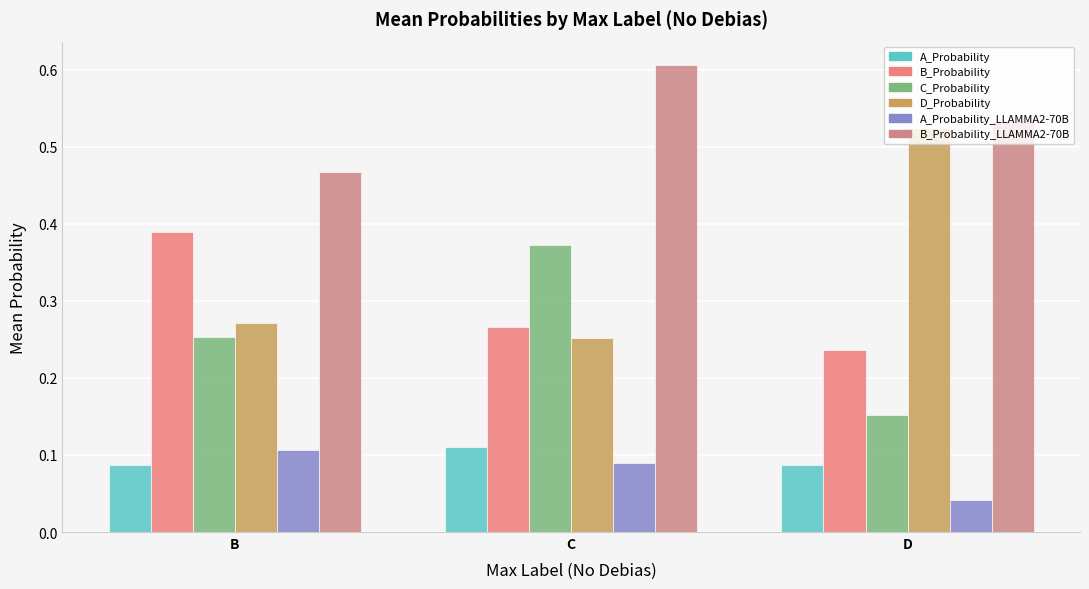

What is the difference between the D_Probability values at D and B?

0.3